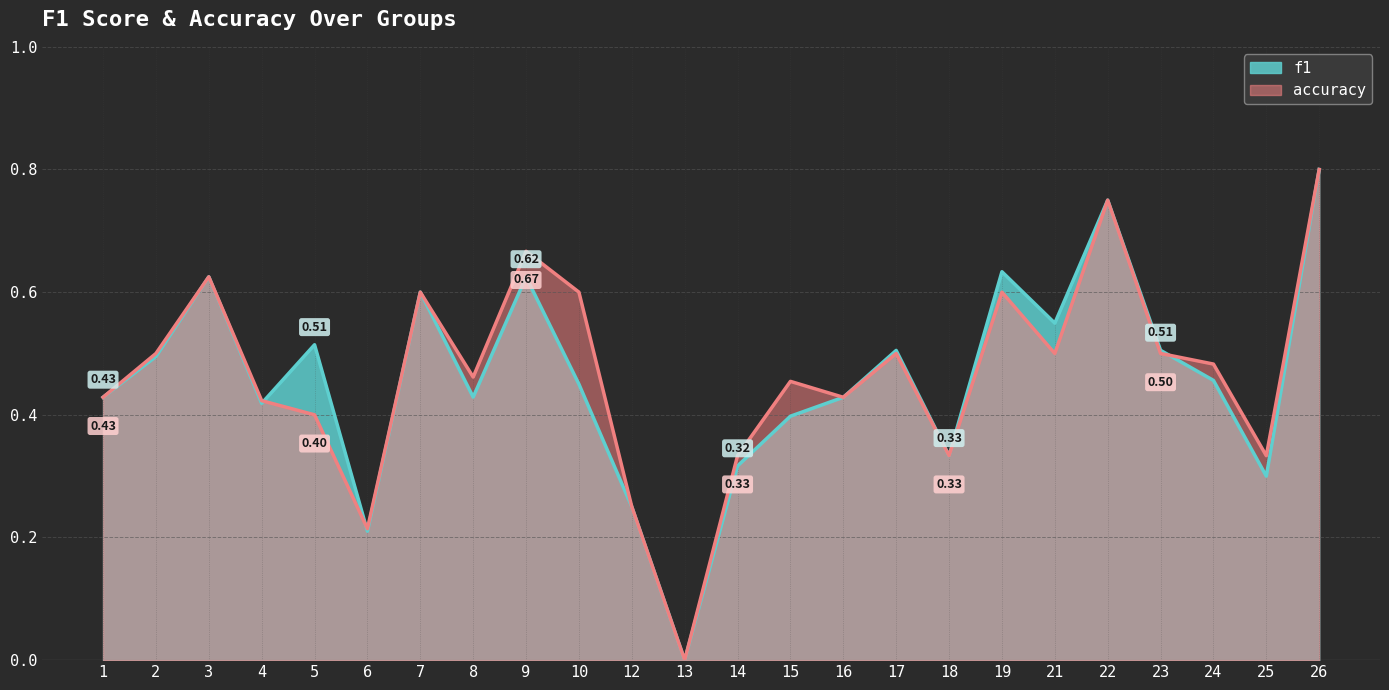

Which series has the largest total across all categories?

accuracy